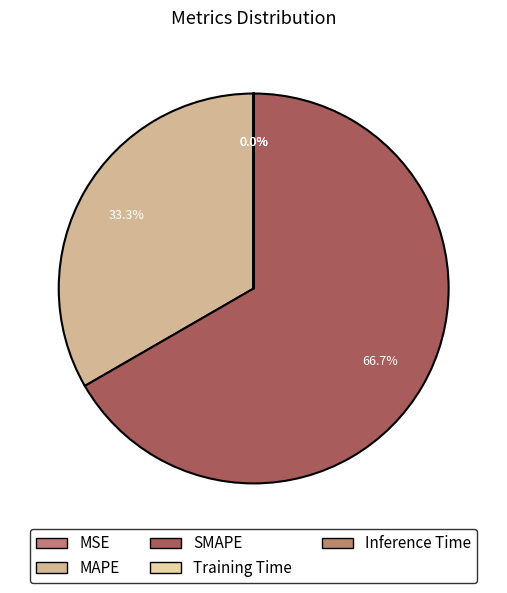

True or false: MAPE accounts for 48% of the total.

False